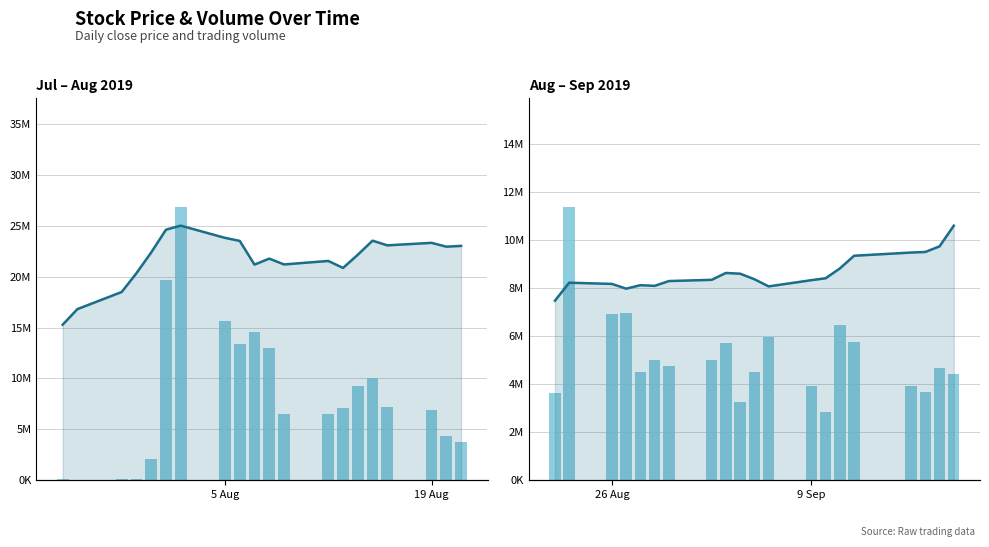

Which series has the largest range (max minus min)?

volume